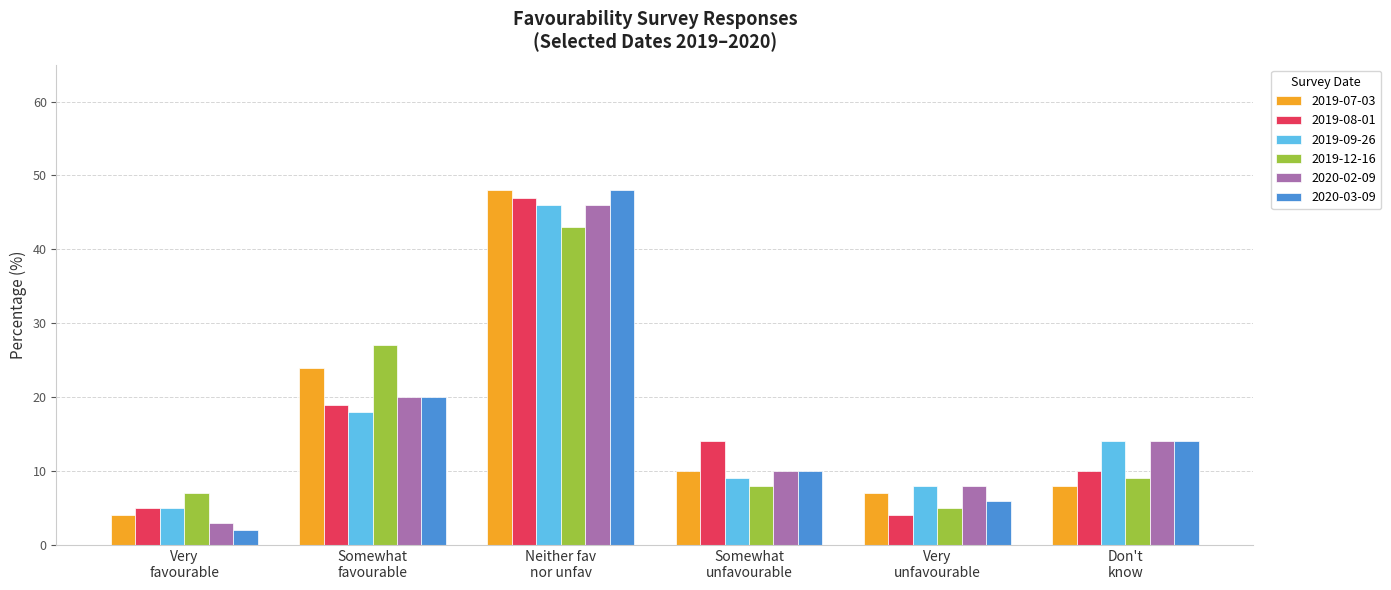

Which series has the largest range (max minus min)?

2020-03-09